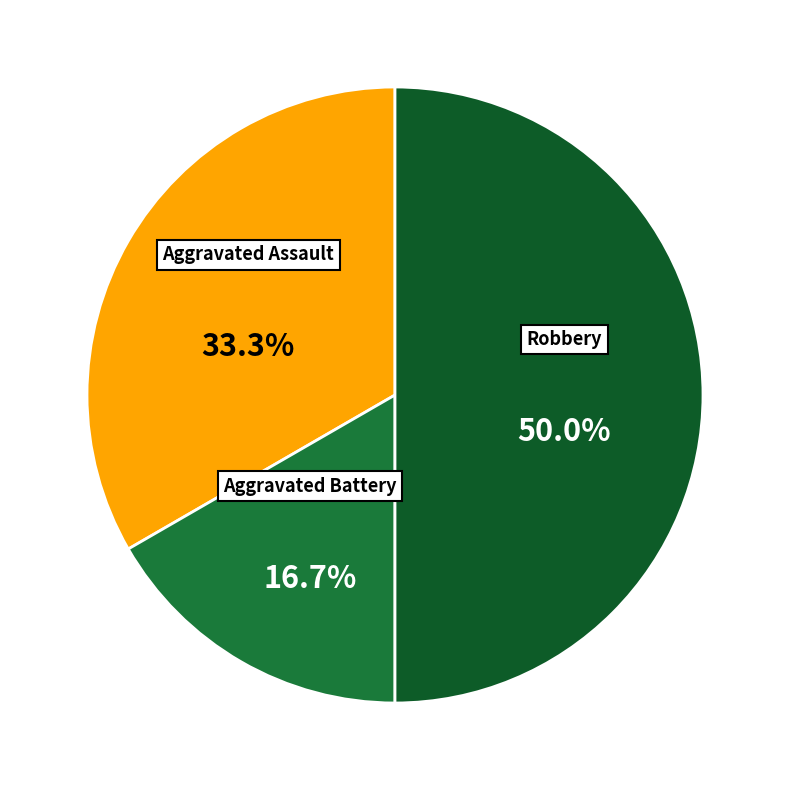

Combined, what portion of the pie is Aggravated Battery and Aggravated Assault?

50.0%